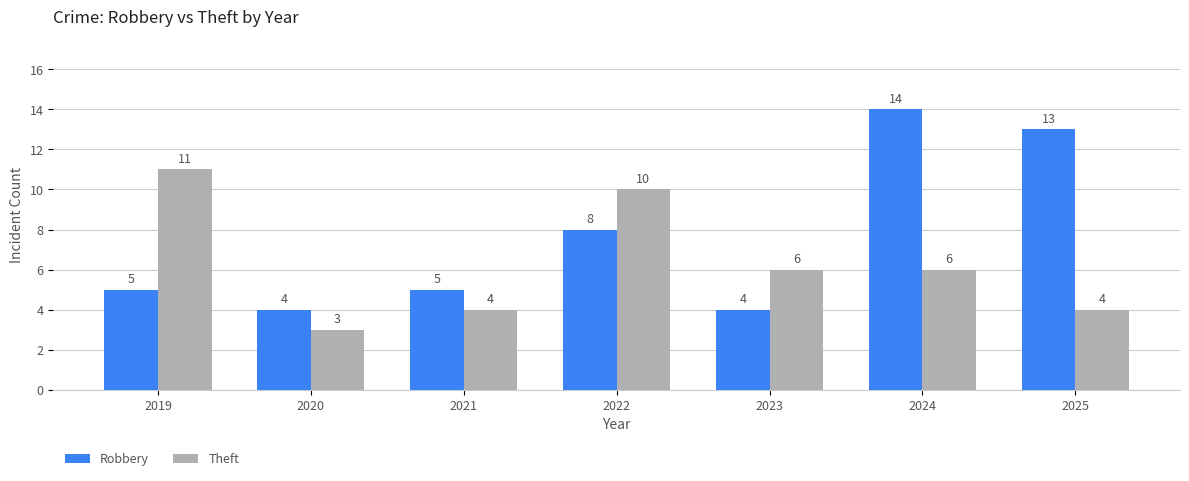

How many bars are there in total?

14